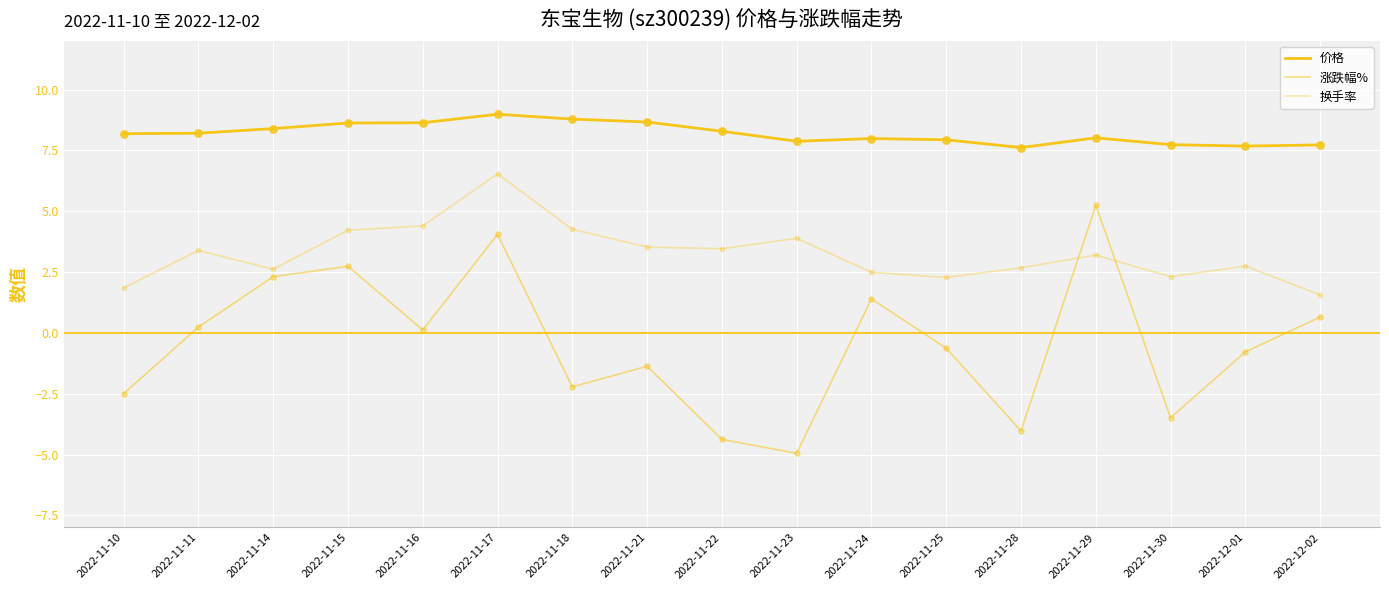

Is this an area chart (filled region under the line)?

No